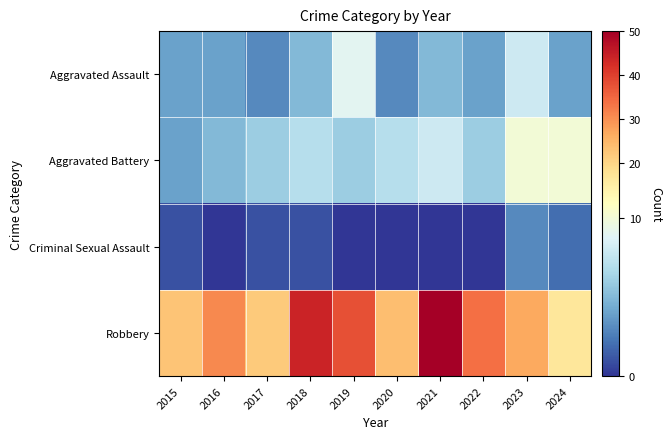

At how many categories does at least one series exceed 45?

1